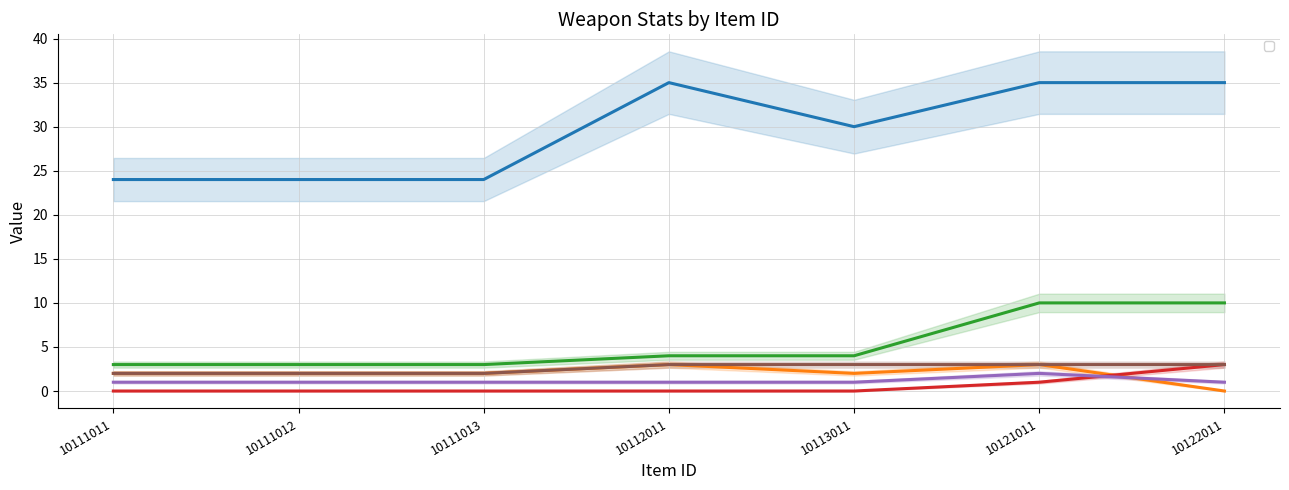

Which label corresponds to the largest value in the chart?

10112011